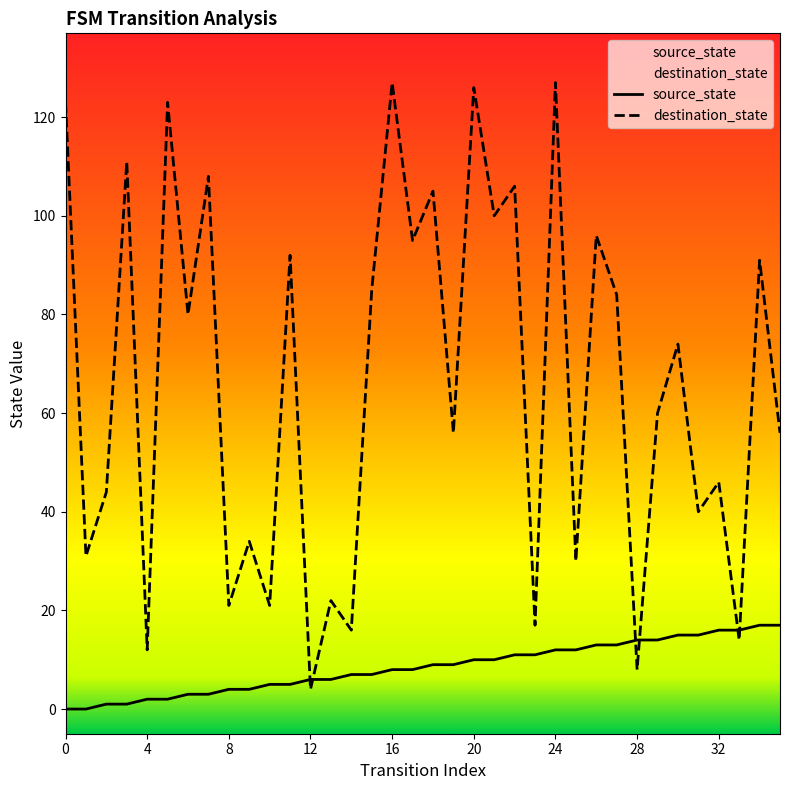

What is the difference between the highest and lowest values at 11?

87